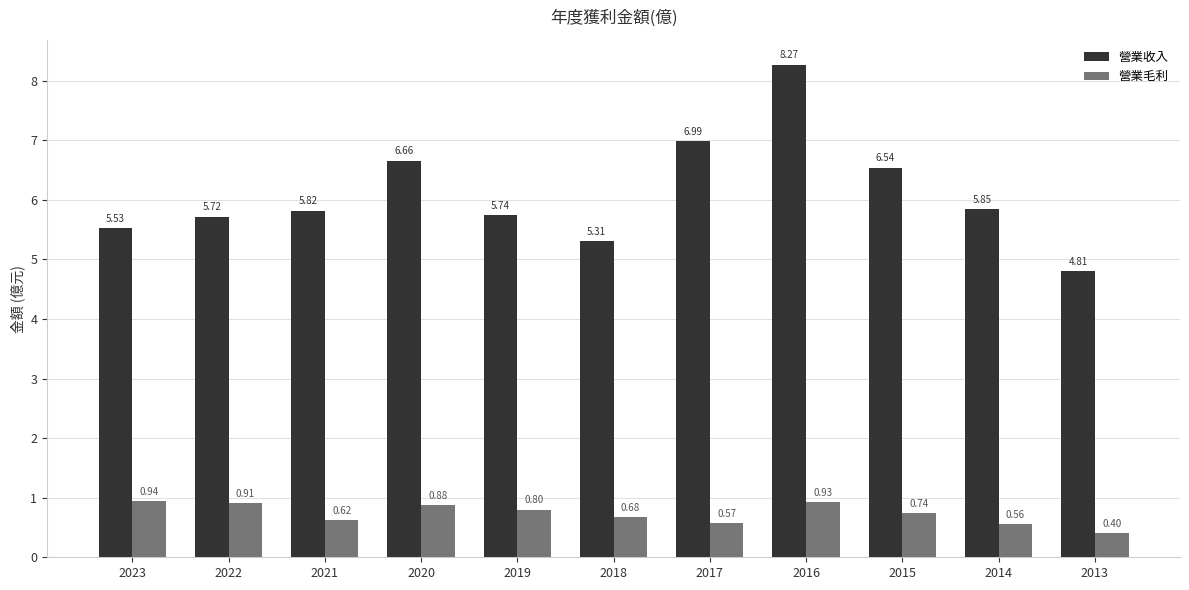

What is the sum of all 營業收入 values?

67.2